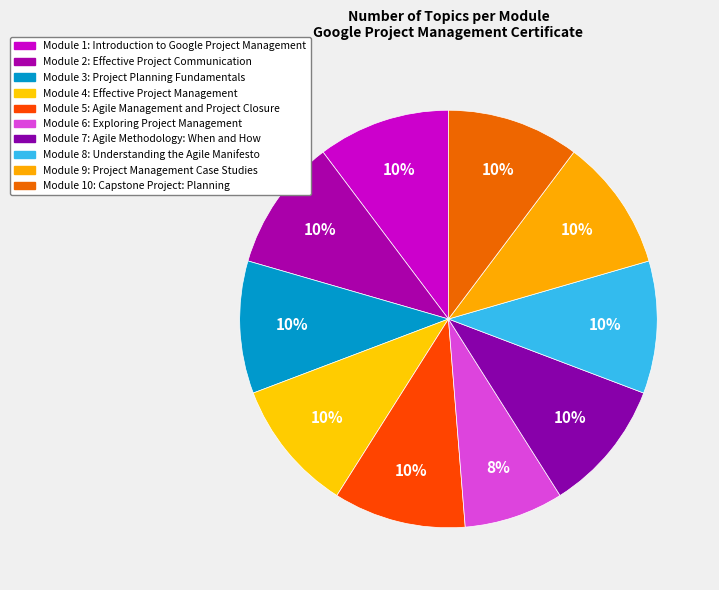

How many slices are in this pie chart?

10